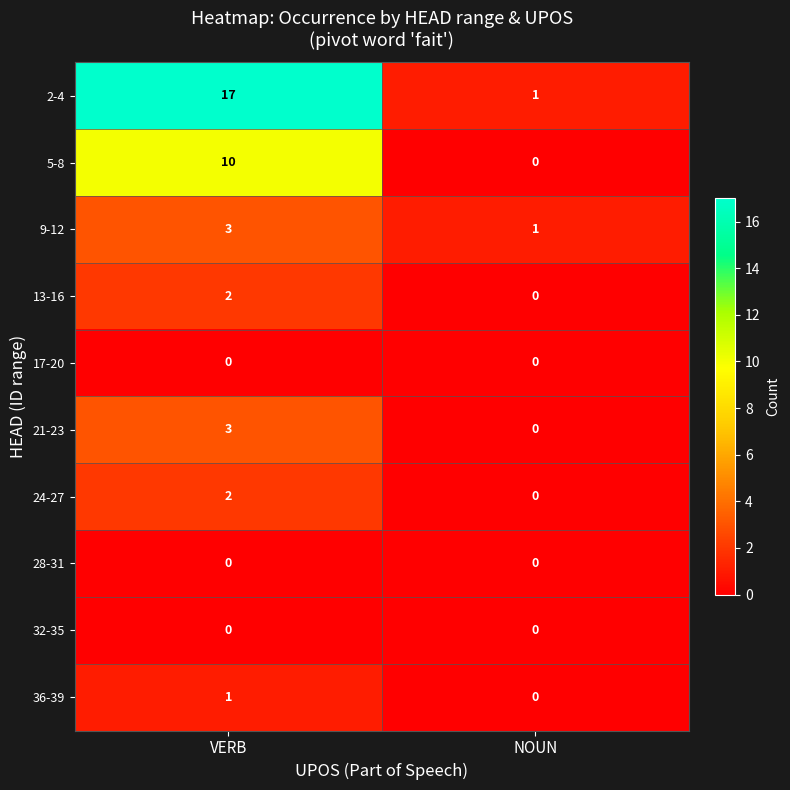

Reading left to right, extract all data points from this chart.

2-4: 17	1
5-8: 10	0
9-12: 3	1
13-16: 2	0
17-20: 0	0
21-23: 3	0
24-27: 2	0
28-31: 0	0
32-35: 0	0
36-39: 1	0